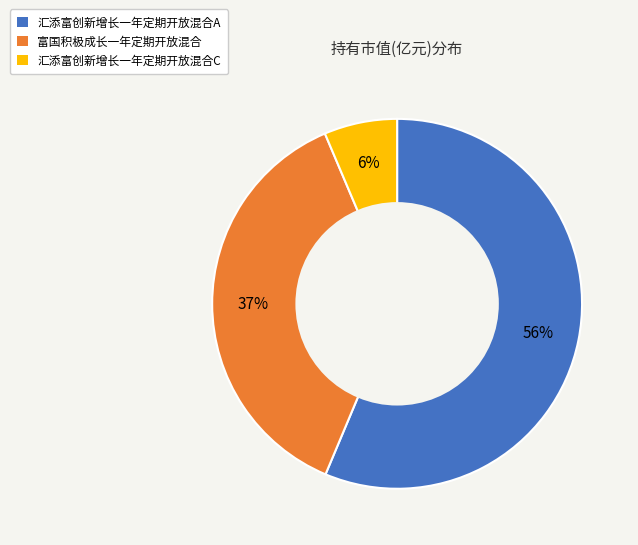

To the nearest percent, what percentage of the pie is 汇添富创新增长一年定期开放混合C?

6%